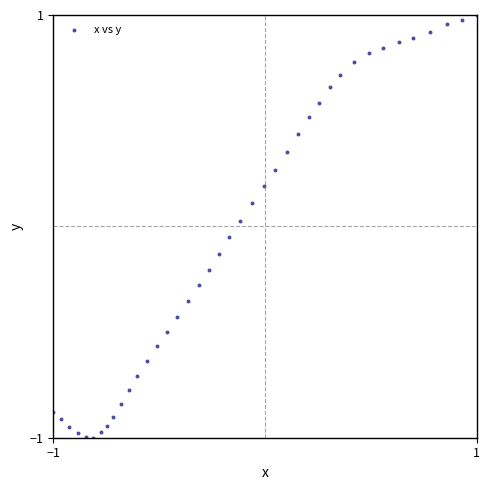

What is the range of X values (max minus min)?

2.0